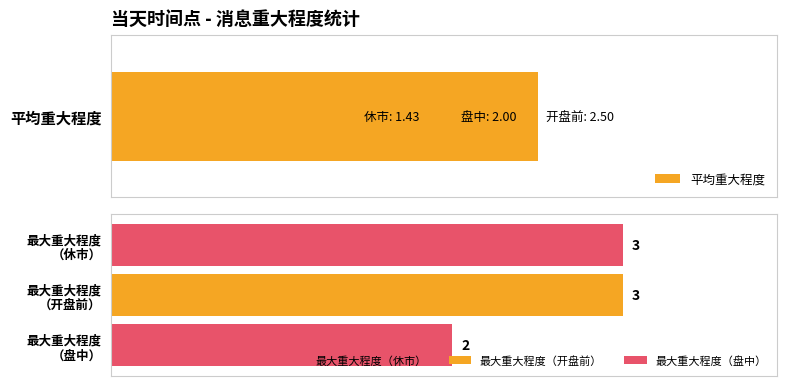

What is the minimum value shown in the chart?

1.4